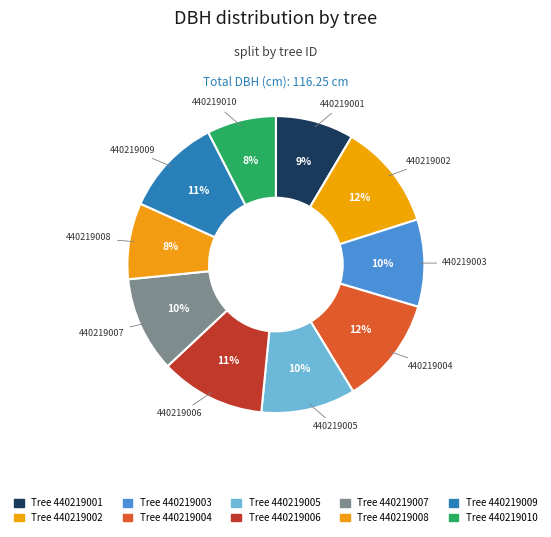

To the nearest percent, what is the difference between the largest and smallest slice percentages?

4%